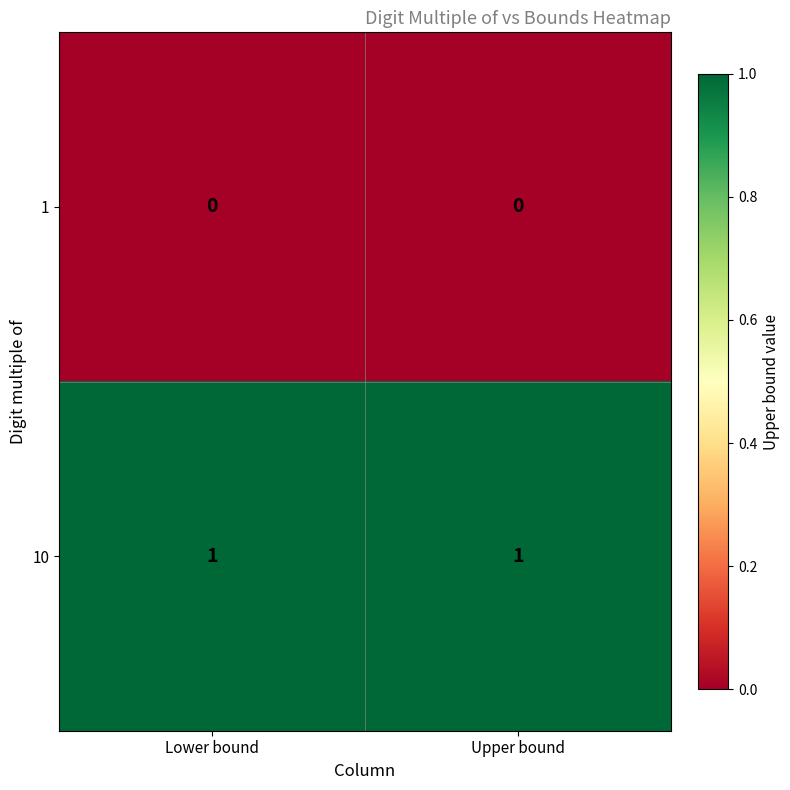

At Lower bound, list the series in order from largest to smallest.

10, 1